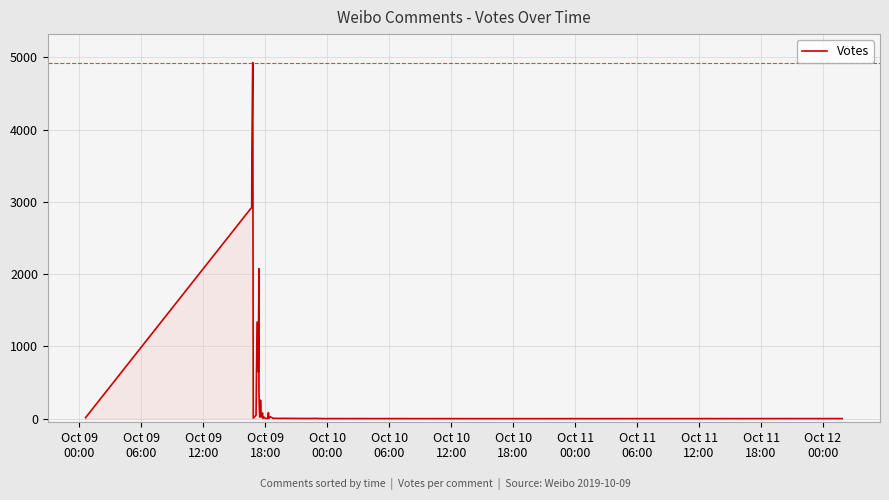

What is the difference between the maximum and minimum values?

4928